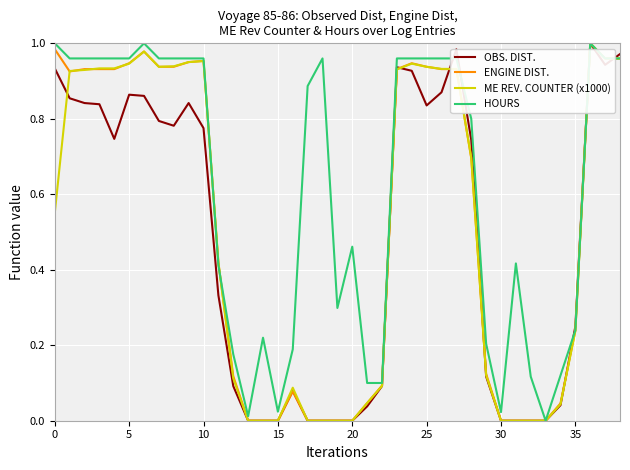

Which series has the largest total across all categories?

HOURS